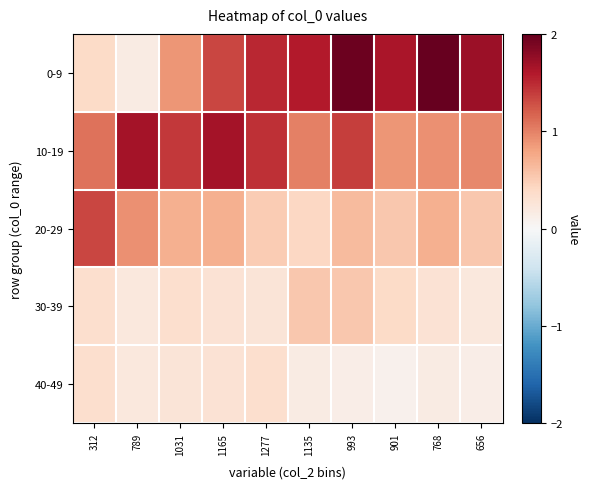

What is the total value across all series at 656?

3.5